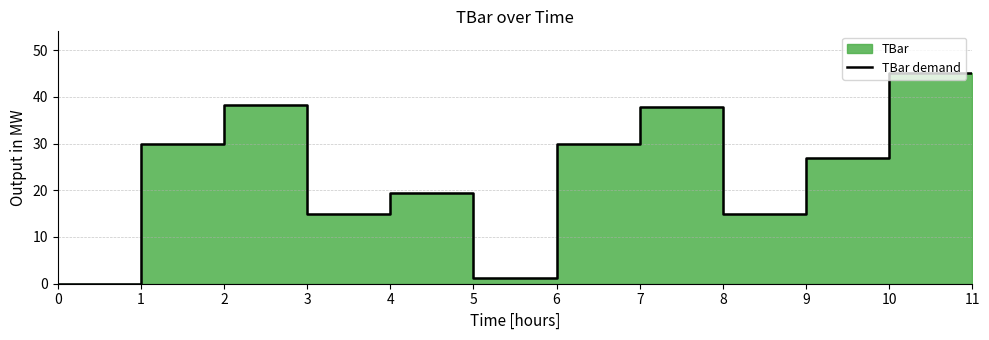

What is the maximum value shown in the chart?

45.0